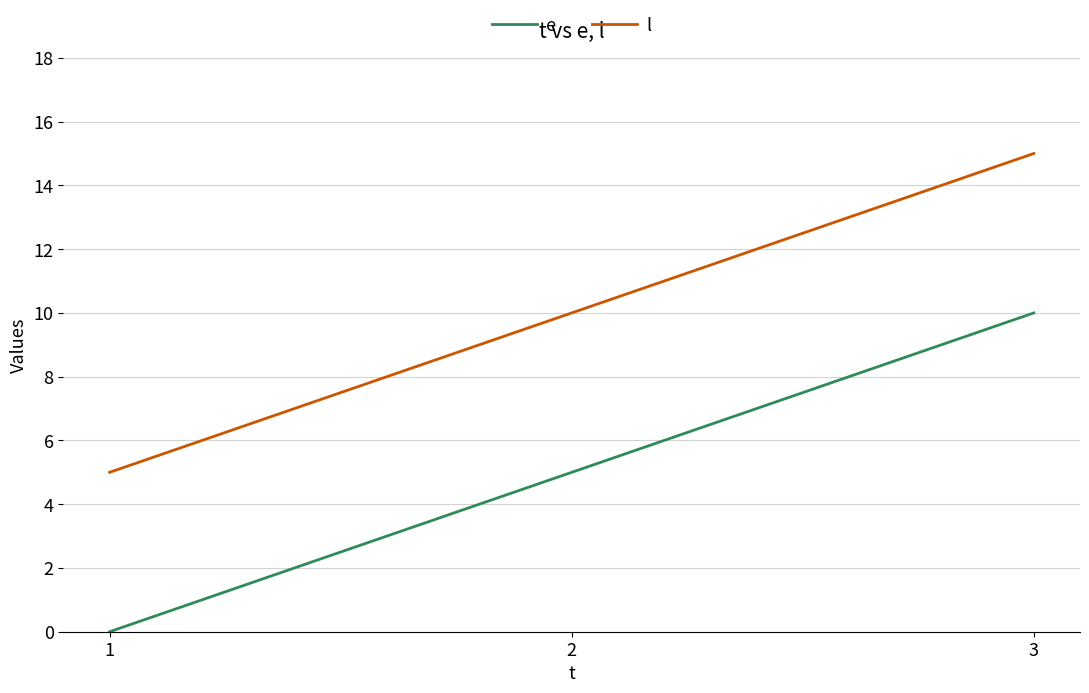

Reading left to right, transcribe all the data shown in this chart.

e: 1=0	2=5	3=10
l: 1=5	2=10	3=15